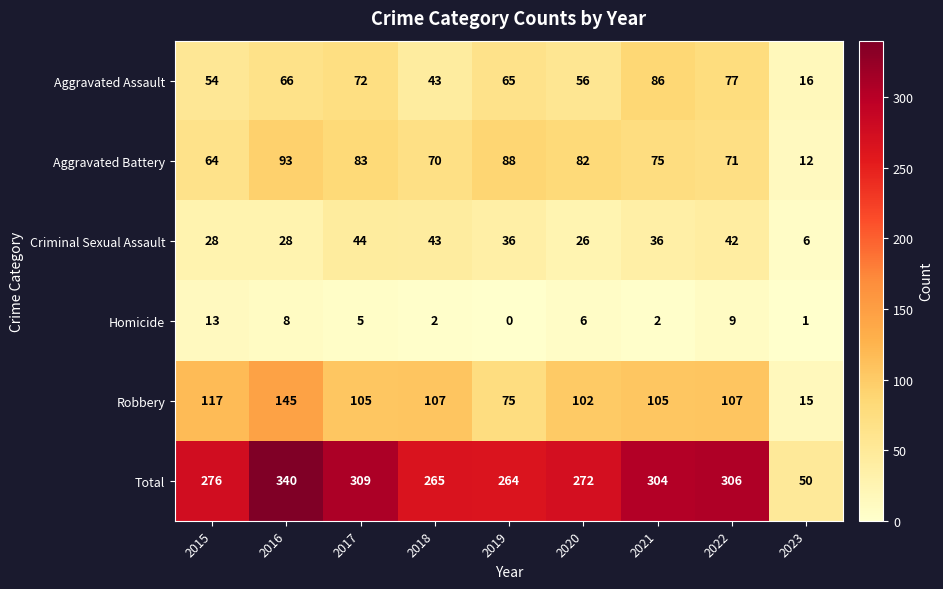

The value of Criminal Sexual Assault at 2021 is 36. True or false?

True